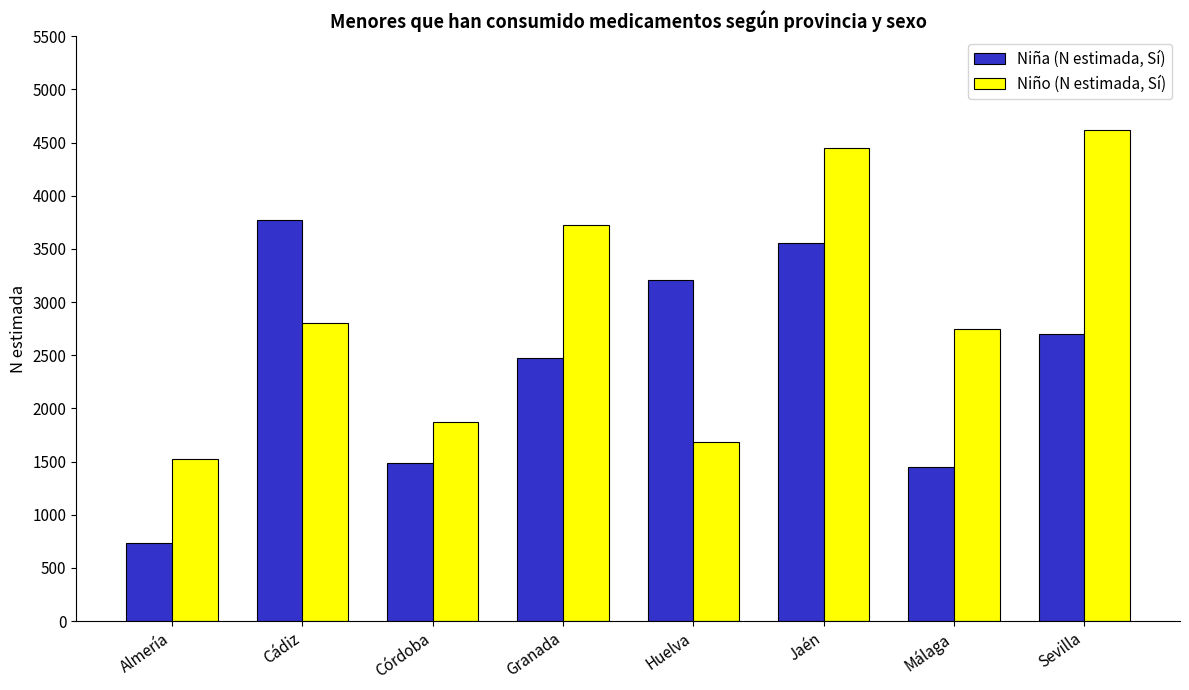

What value does the Niño (N estimada, Sí) series have at Málaga, to the nearest 50?

2750